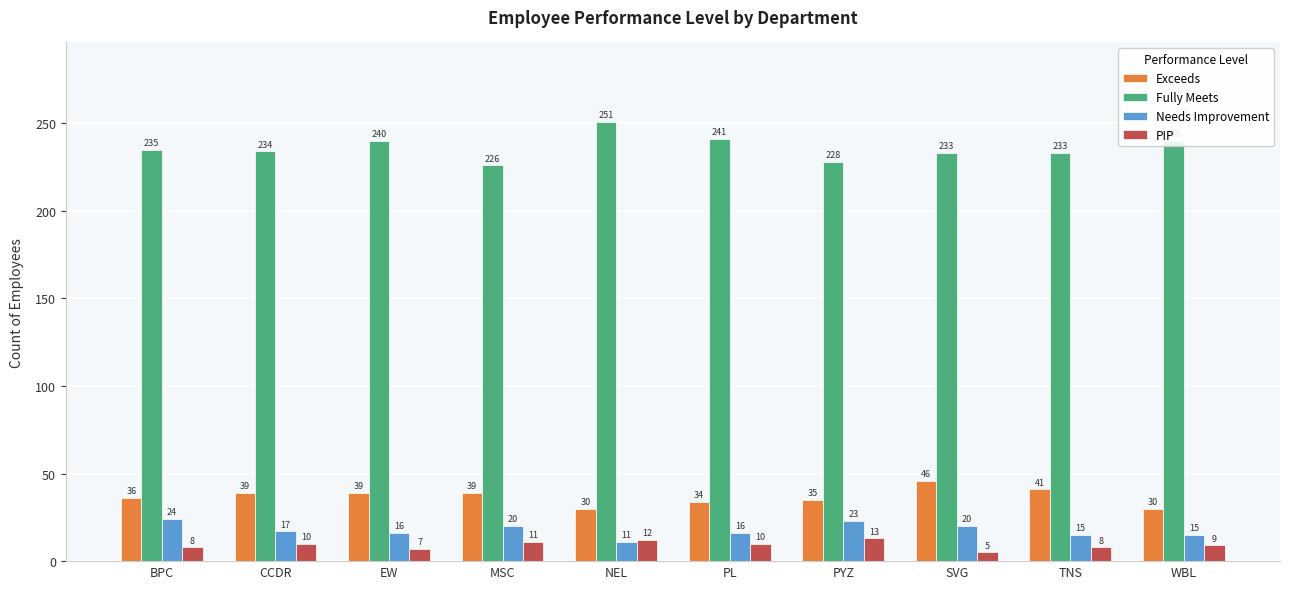

Reading left to right, transcribe all the data shown in this chart.

Exceeds: 36	39	39	39	30	34	35	46	41	30
Fully Meets: 235	234	240	226	251	241	228	233	233	240
Needs Improvement: 24	17	16	20	11	16	23	20	15	15
PIP: 8	10	7	11	12	10	13	5	8	9